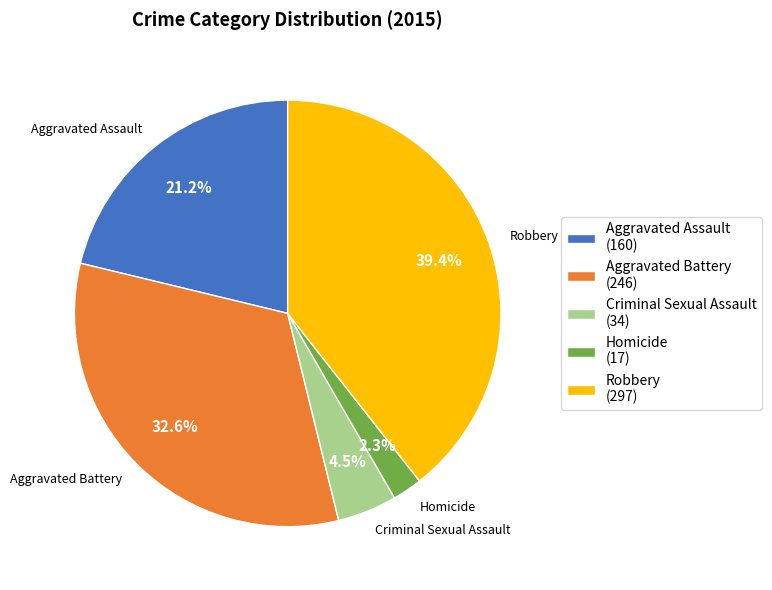

Rank the categories by value from highest to lowest.

Robbery, Aggravated Battery, Aggravated Assault, Criminal Sexual Assault, Homicide